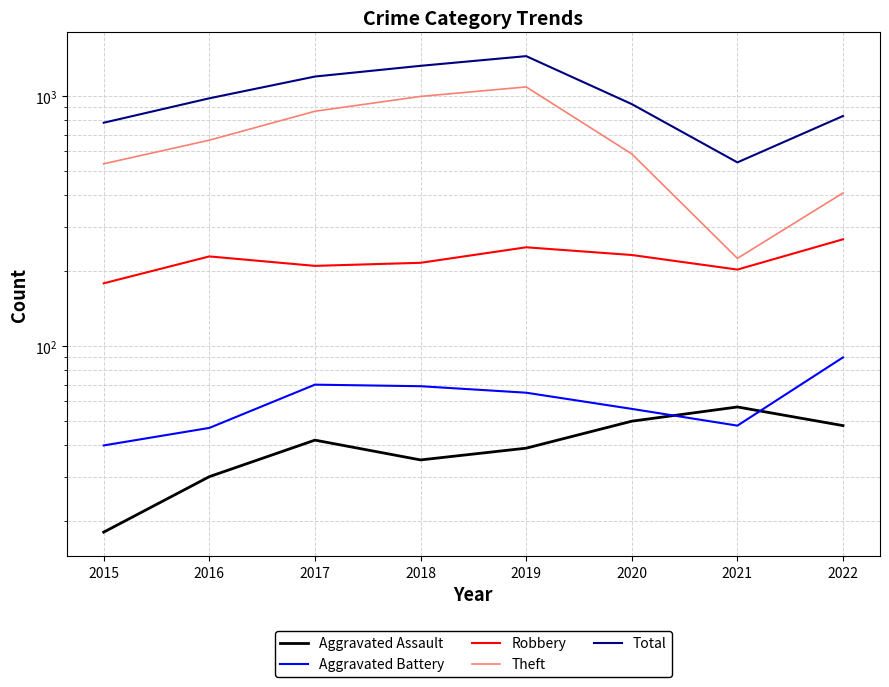

How many lines are shown in the chart?

5